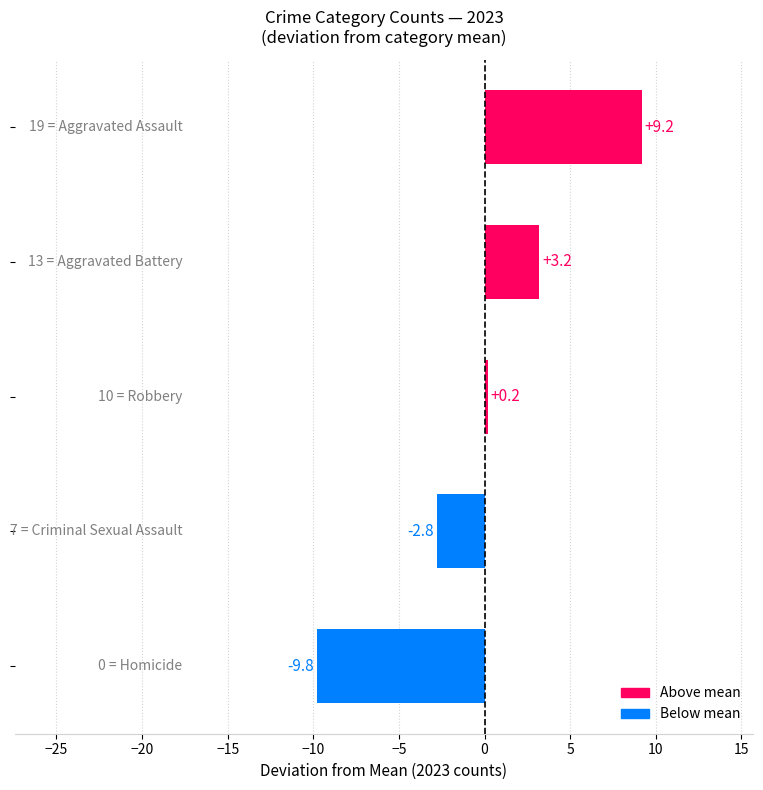

What is the maximum value shown in the chart?

9.2